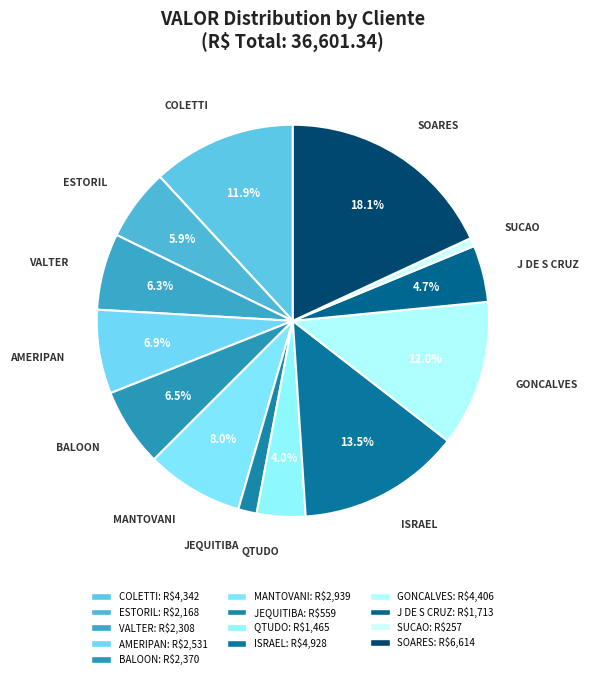

To the nearest percent, what is the average slice percentage?

8%